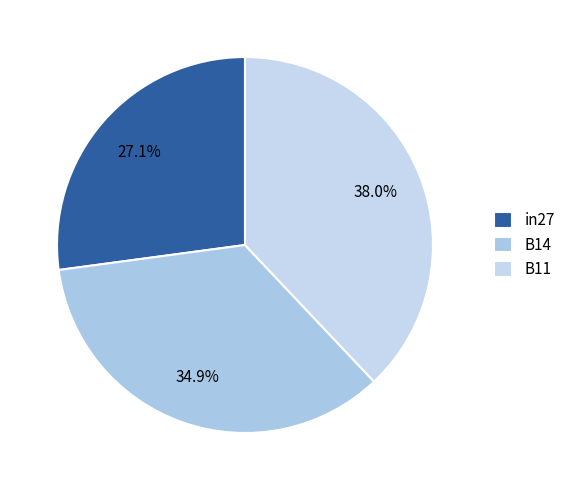

Do in27 and B14 together represent more than half of the pie?

Yes